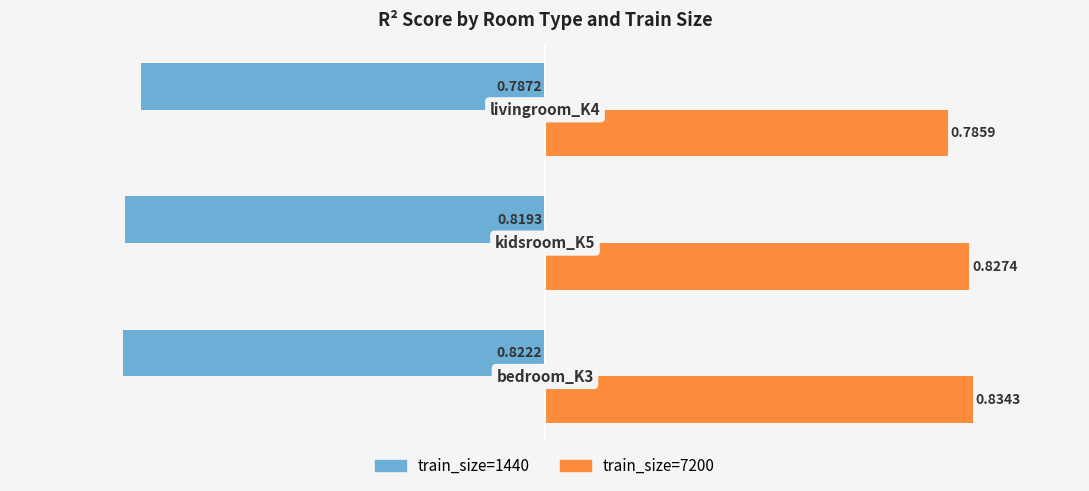

Rank the series by their maximum value, from highest to lowest.

train_size=7200, train_size=1440